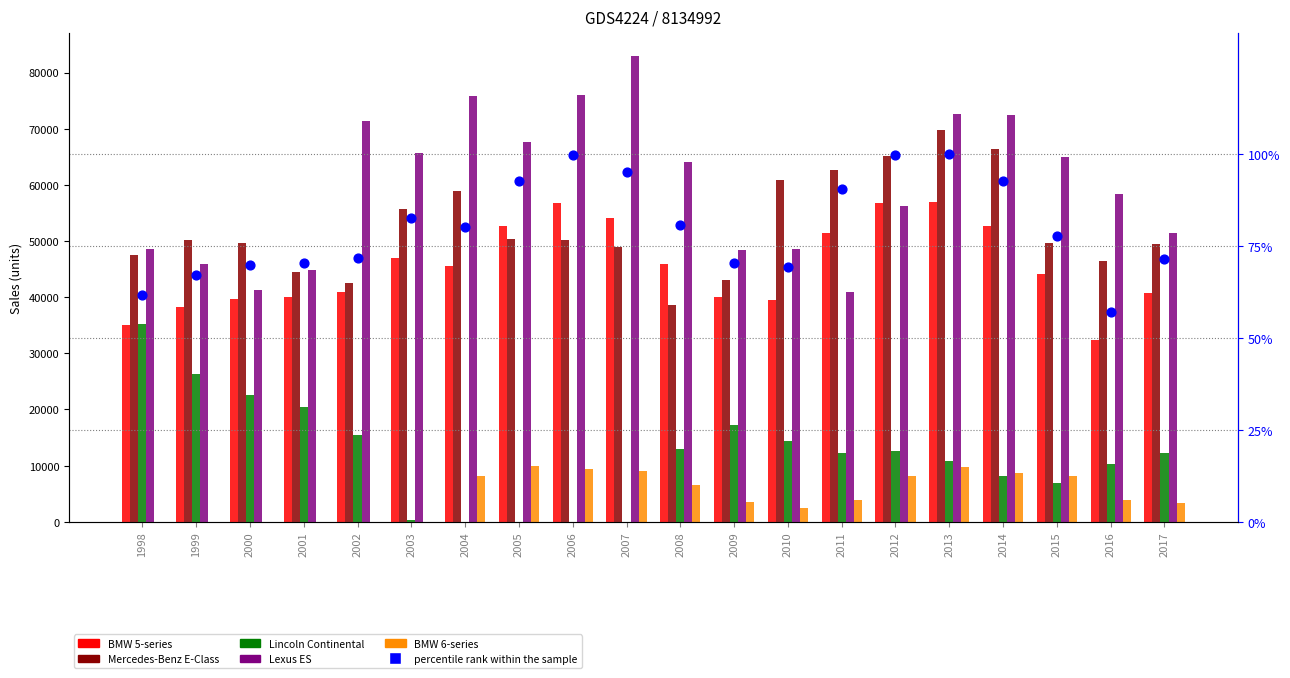

Which series has the largest total across all categories?

Lexus ES